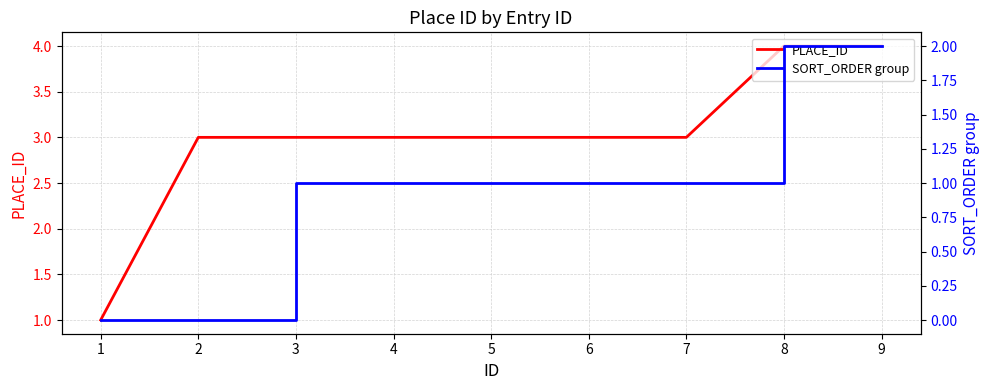

What is the value of the SORT_ORDER group point at the 3rd from the left?

1